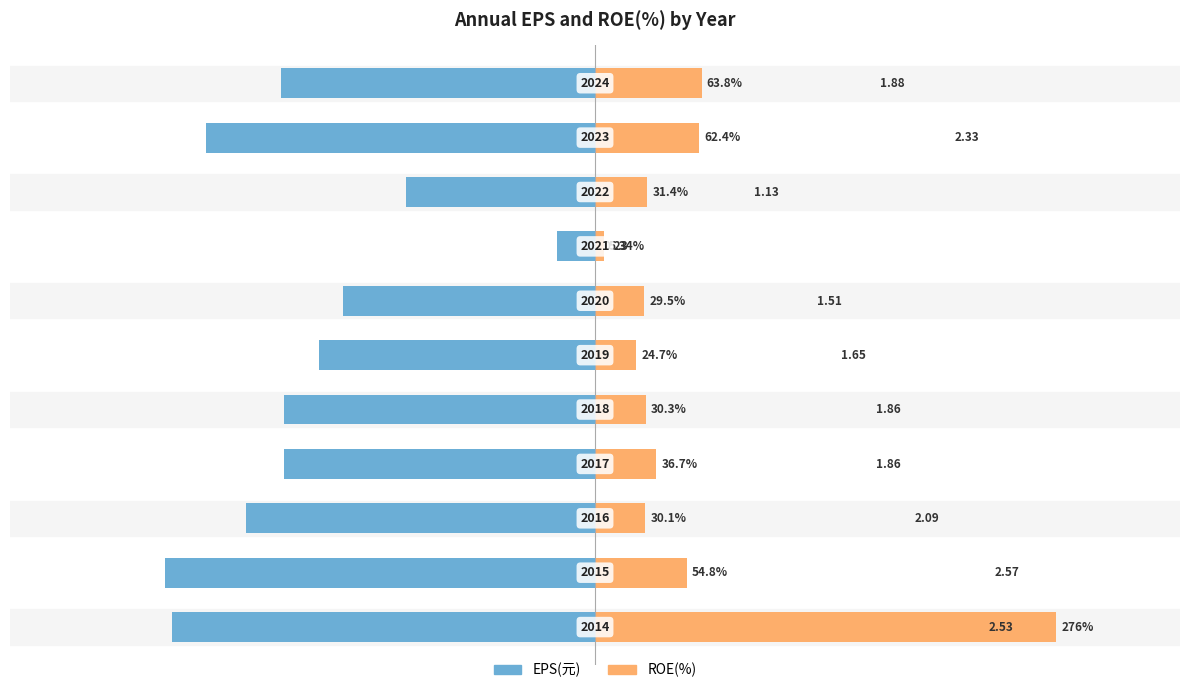

Is it true that ROE(%) ÷100 equals 2.8 at 0?

True